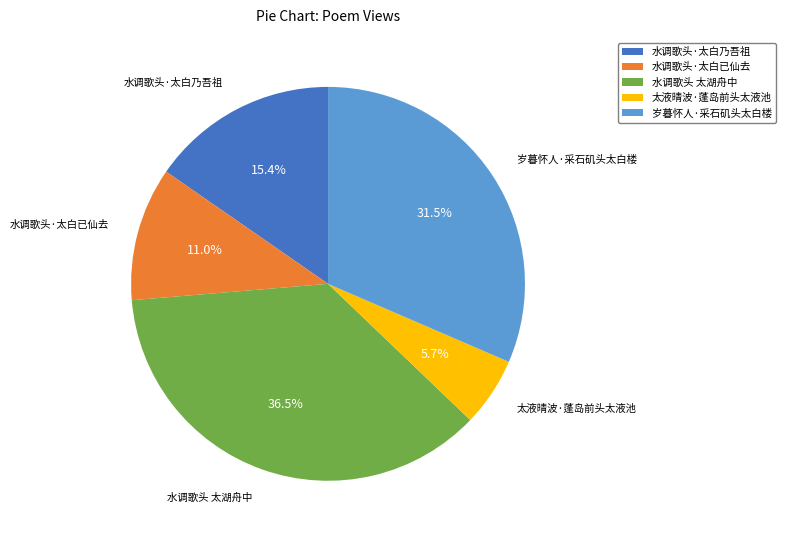

To the nearest percent, what is the difference between the 岁暮怀人·采石矶头太白楼 and 水调歌头·太白乃吾祖 slice percentages?

16%